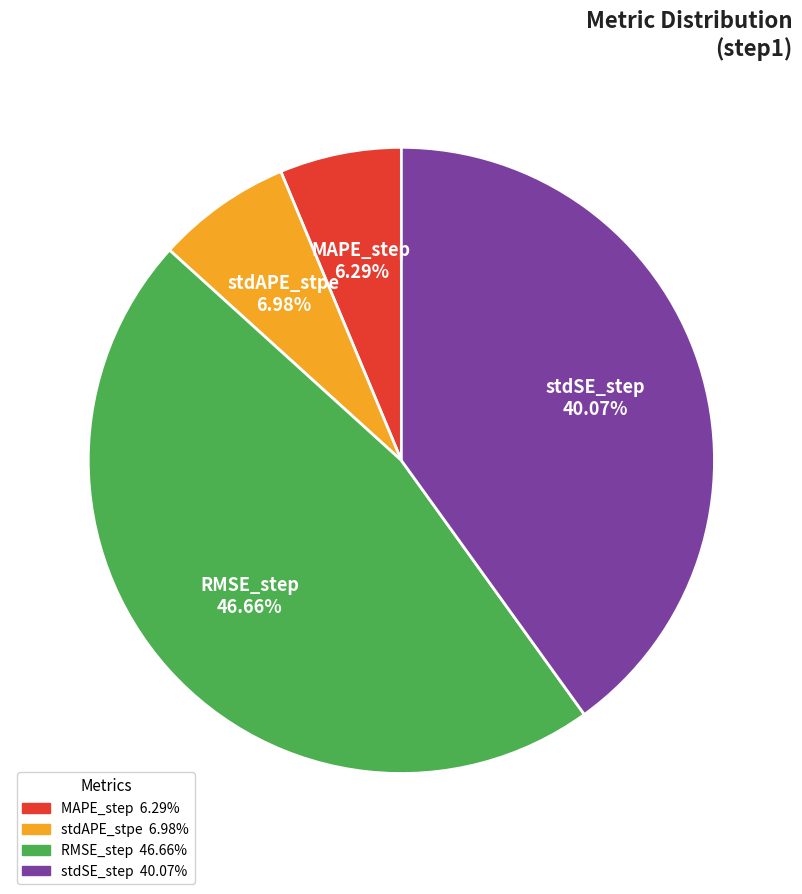

The stdAPE_stpe slice represents 7% of the pie. True or false?

True